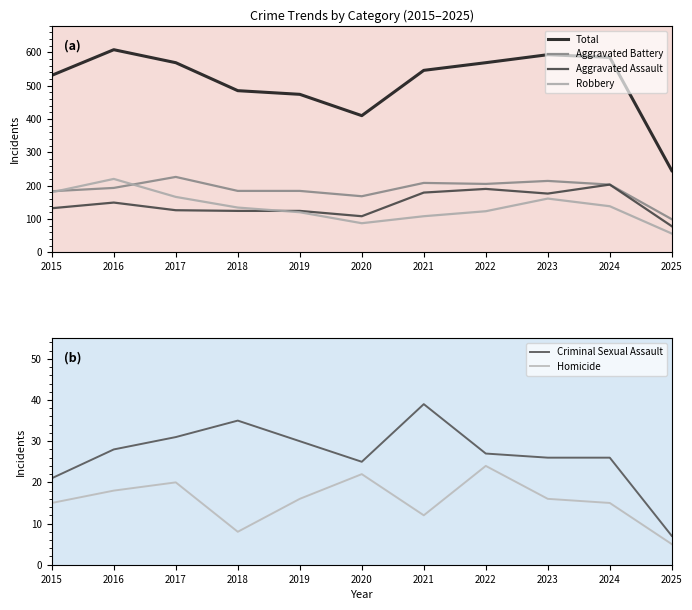

Is it true that Aggravated Battery equals 365 at 2021?

False